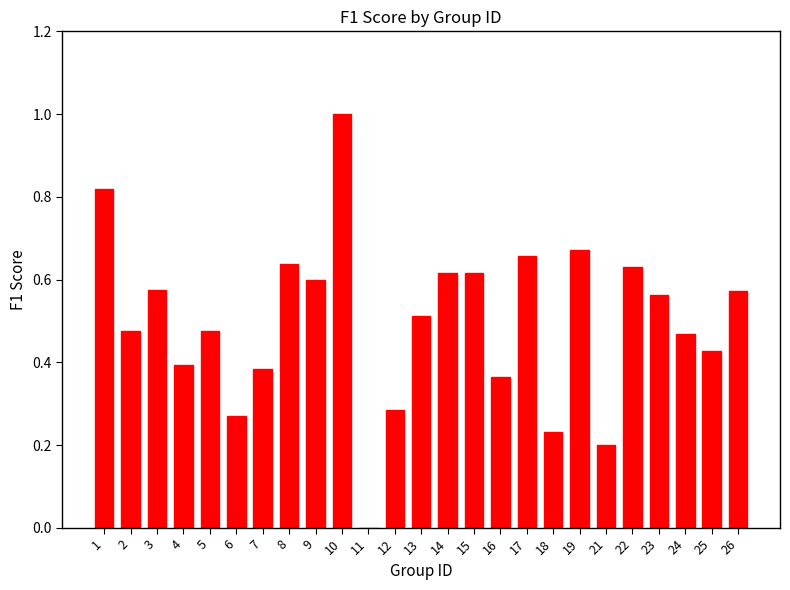

What is the sum of the values at 7 and 22?

1.0